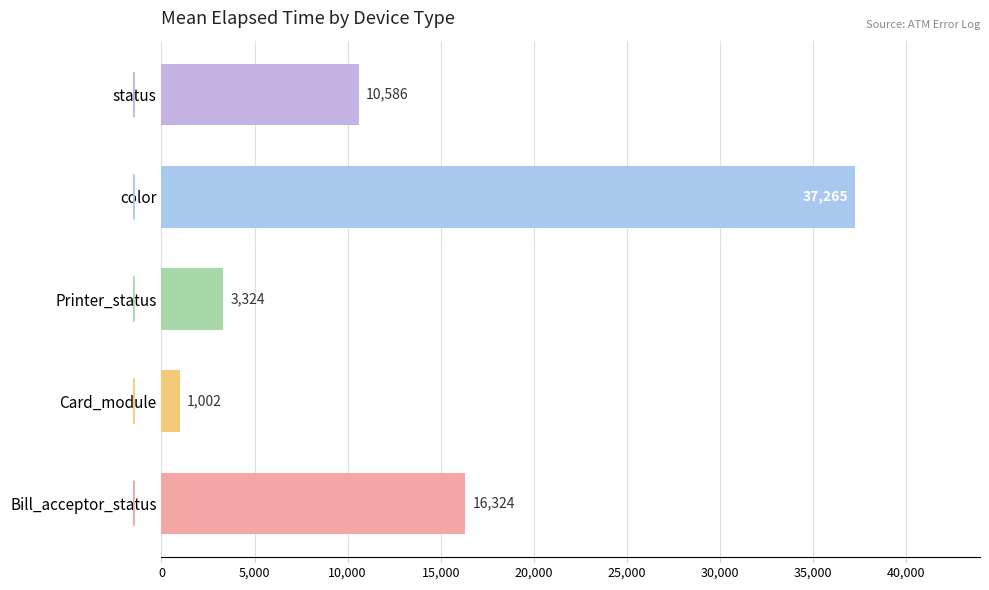

At which category does the chart reach its minimum across all series?

Card_module